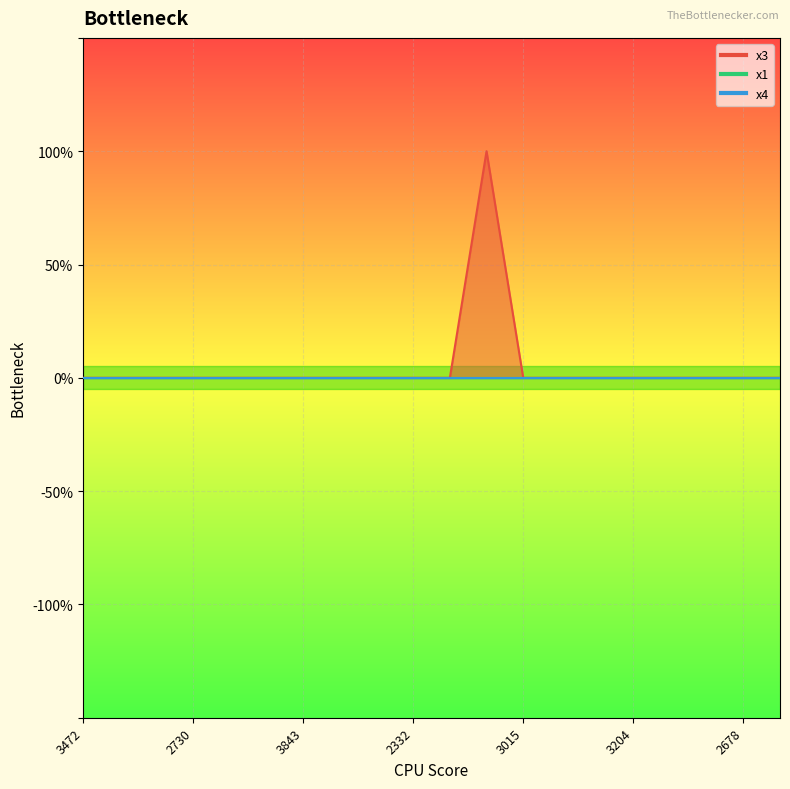

Is the value of x4 at 3015 greater than the value of x3 at 2828?

No